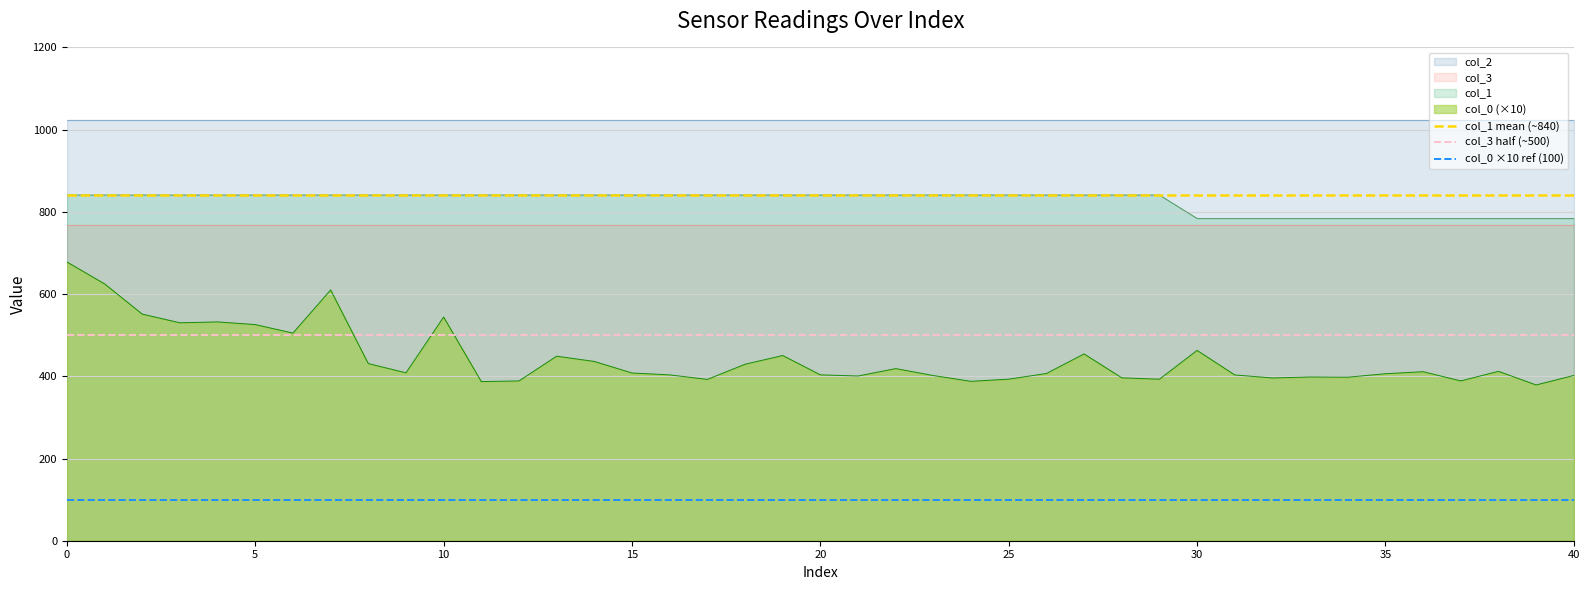

What is the value of the col_0 ×10 ref (100) point at the 2nd from the left?

100